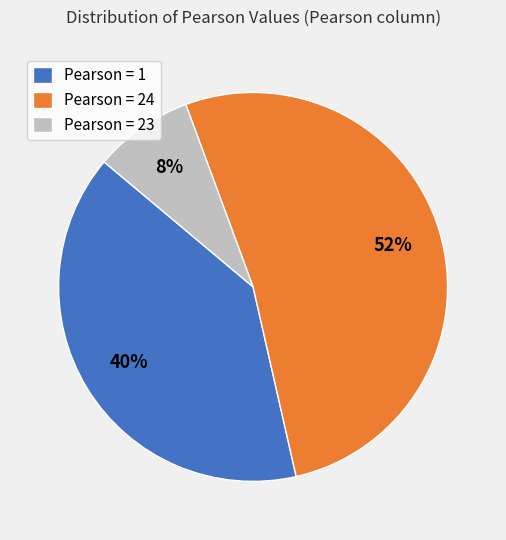

Which slice is the largest?

Pearson = 24